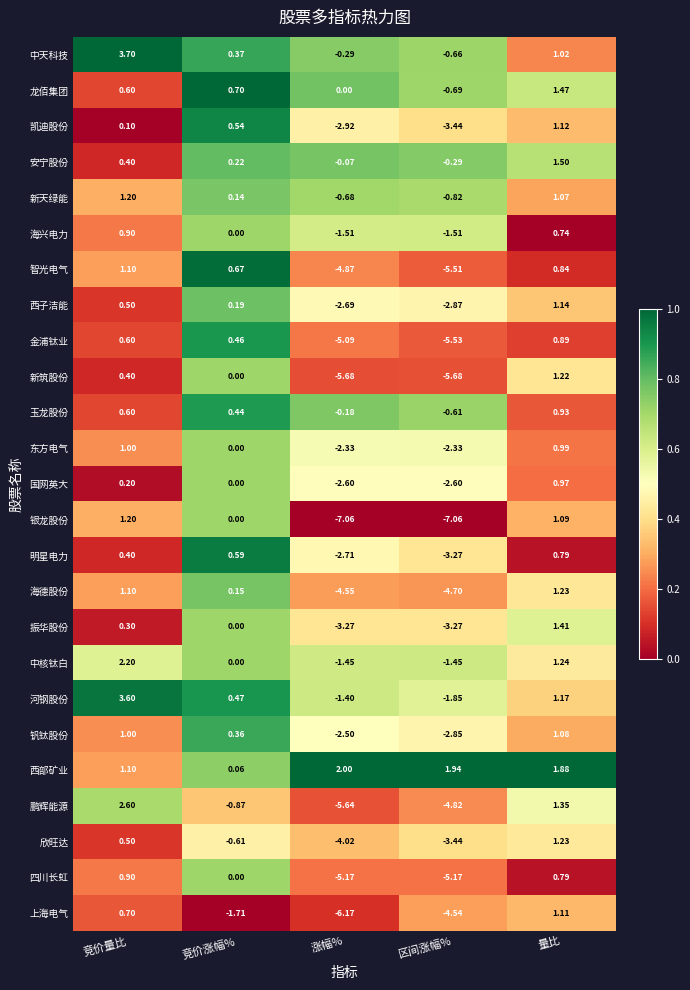

At which category is the sum across all series the highest?

量比